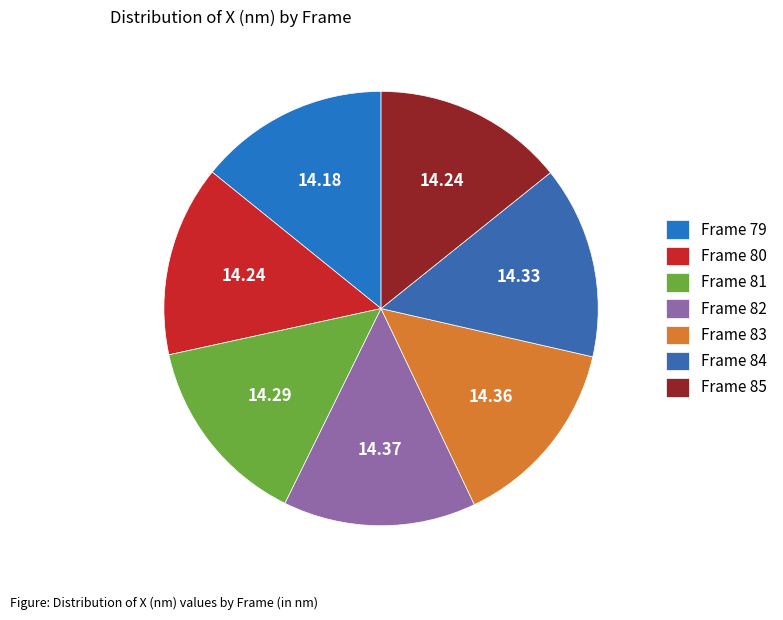

Is the sum of Frame 79 and Frame 82 greater than half?

No